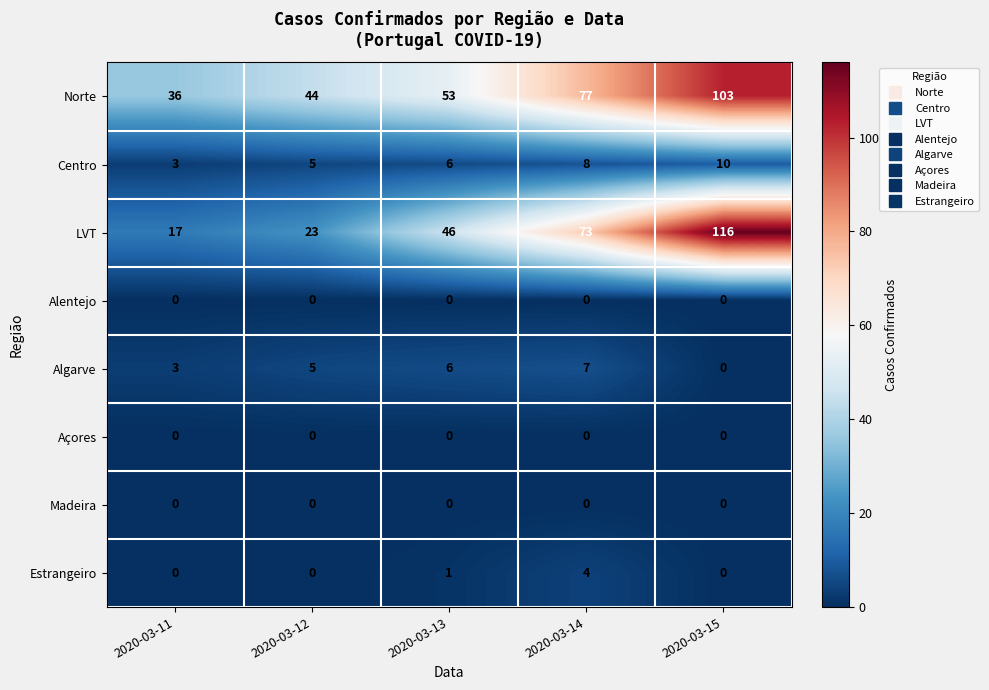

At which category is the sum across all series the highest?

2020-03-15